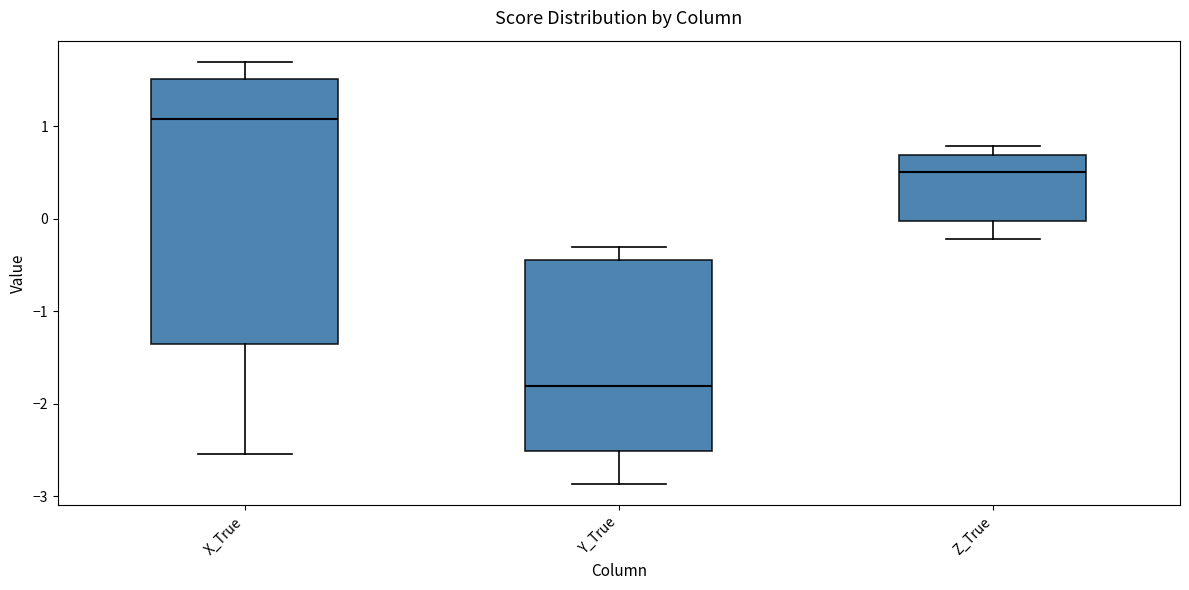

Reading left to right, transcribe this box plot: for each box, give where its median line is, the range the box spans, and where its two whiskers end, as read against the y-axis. The values are not printed on the chart, so give them approximately, as read against the axis.

X_True: median 1.1, box -1.4 to 1.5, whiskers -2.5 to 1.7
Y_True: median -1.8, box -2.5 to -0.4, whiskers -2.9 to -0.3
Z_True: median 0.5, box 0.0 to 0.7, whiskers -0.2 to 0.8